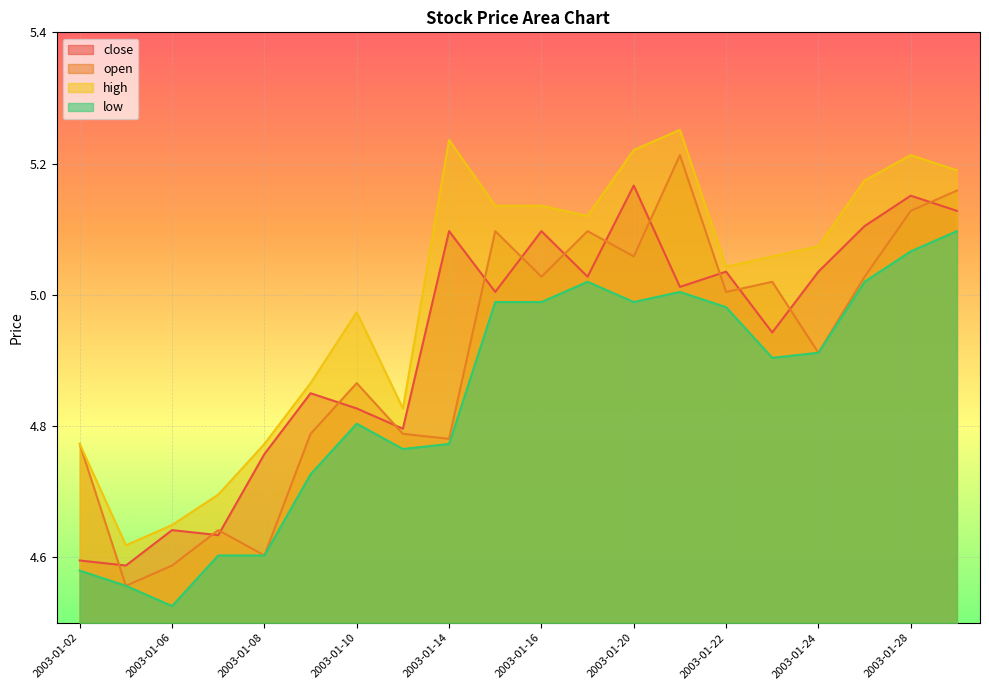

What are all the series names shown in the legend?

close, open, high, low